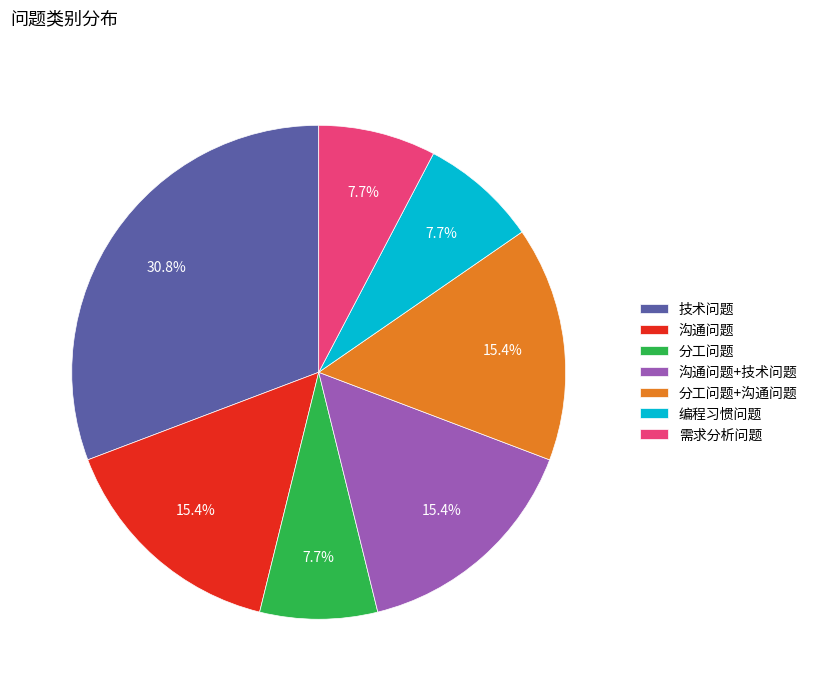

What is the largest slice in the pie chart?

技术问题